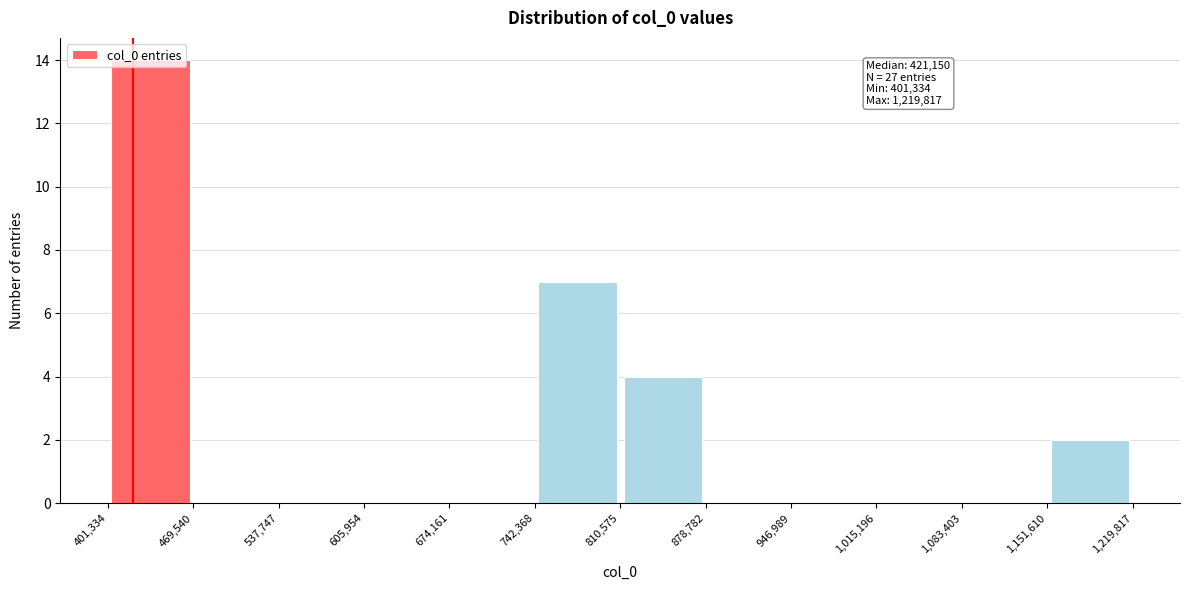

Which range on the x-axis has the tallest bar?

401,334 to 469,540